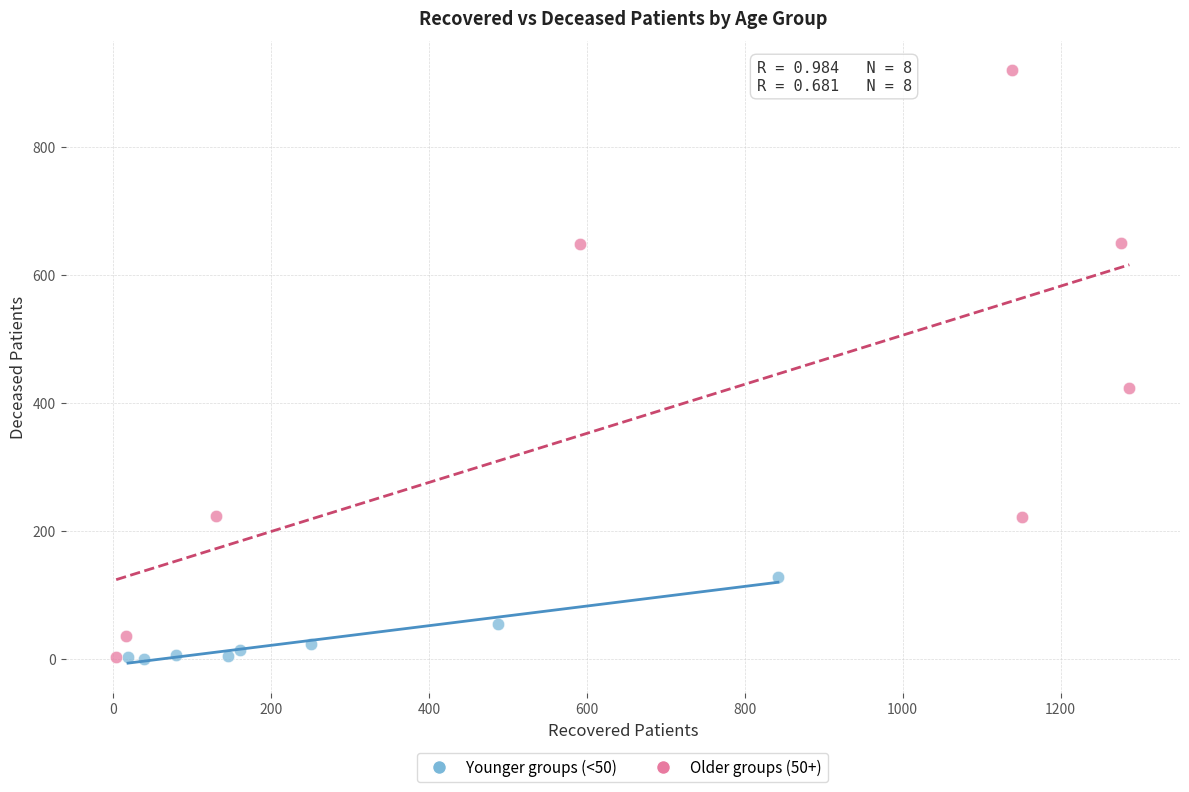

Which series has the widest spread of Y values?

Older groups (50+)